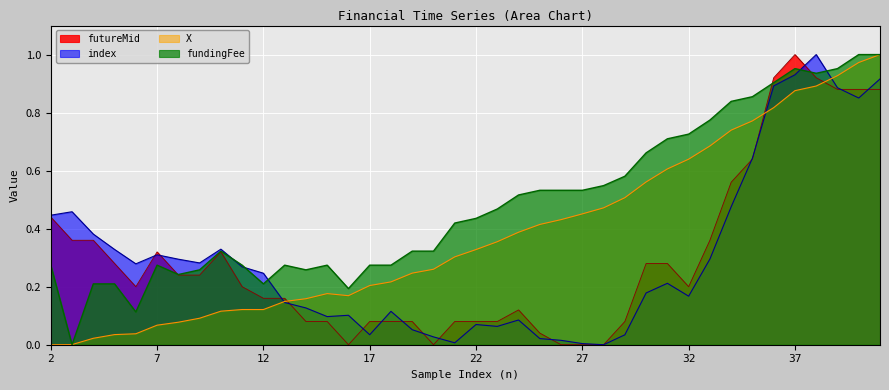

At how many categories does at least one series exceed 0?

40